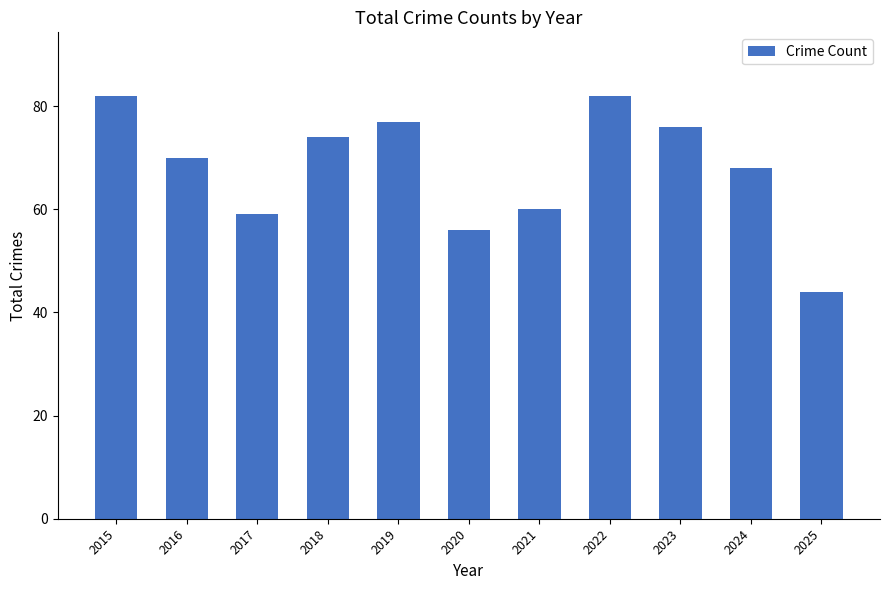

How many bars are there in total?

11